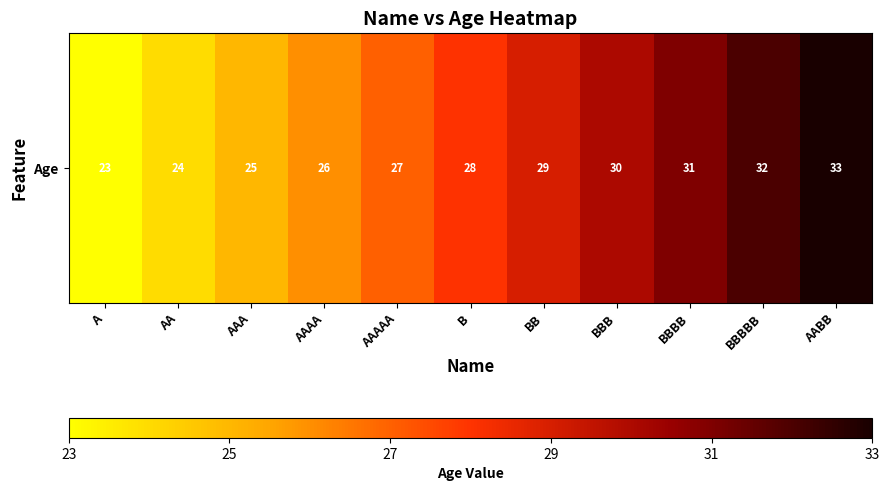

The value at AABB is 33. True or false?

True